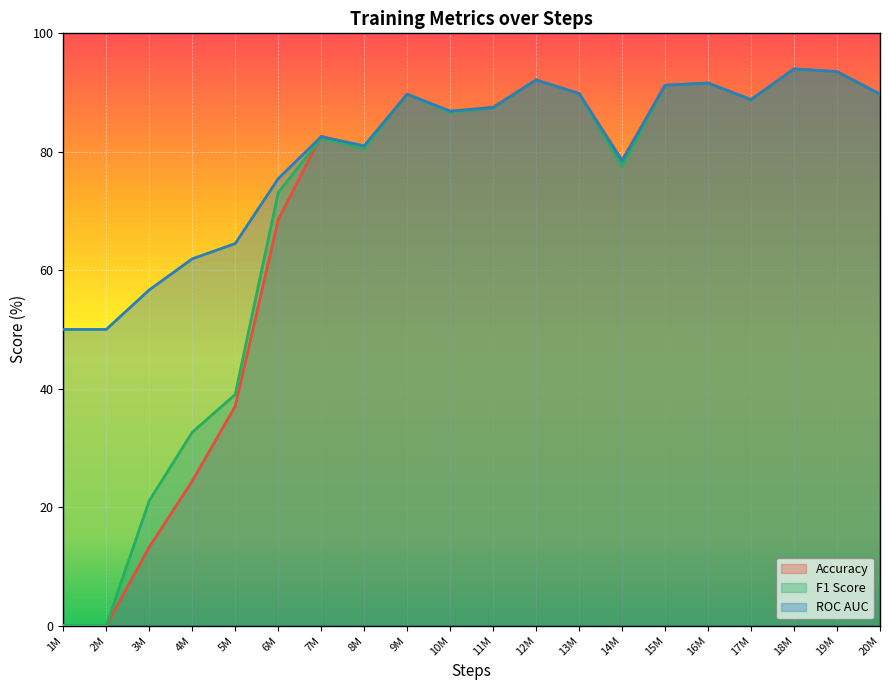

What is the spread (max minus min) of values at 2M?

50.0